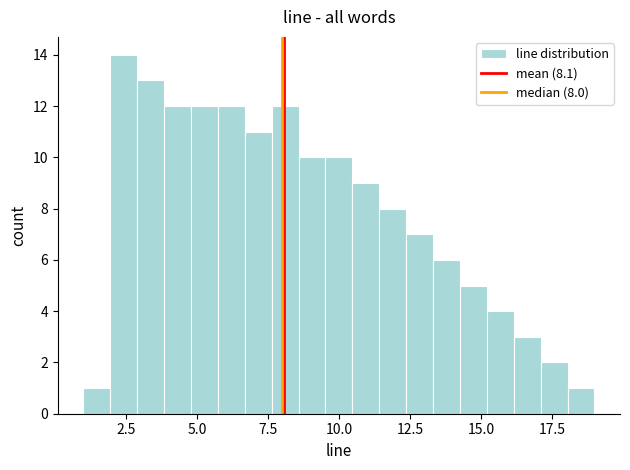

Around what value on the x-axis is the tallest bar? Give the approximate position of its centre, as read against the axis.

2.5